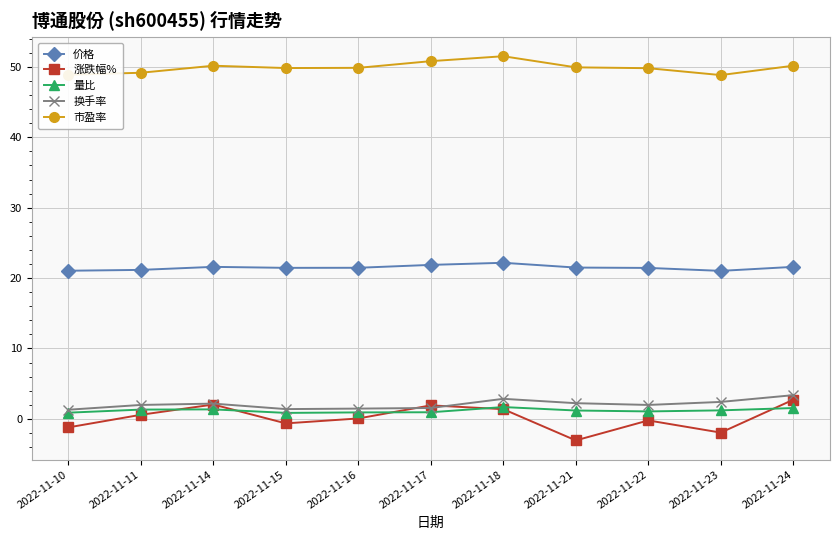

What is the smallest value displayed?

-3.1